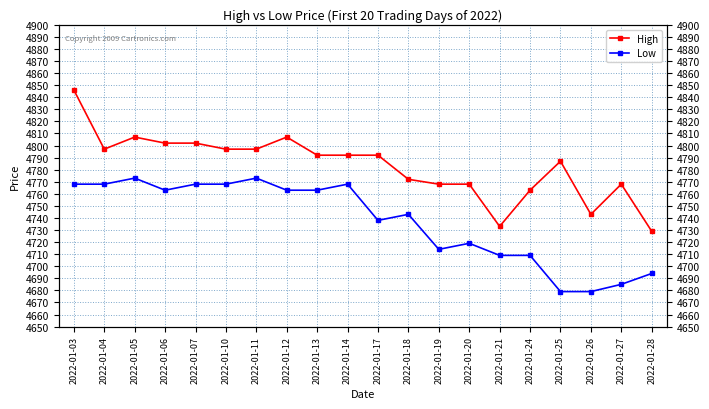

Rank the series at 2022-01-28 from highest to lowest value.

High, Low